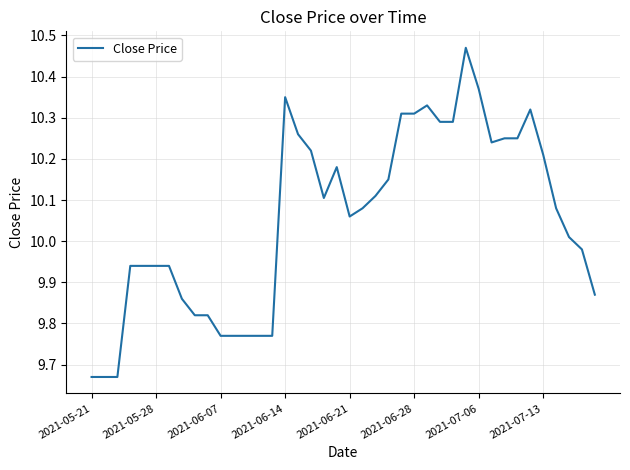

What is the difference between the maximum and minimum values?

0.8